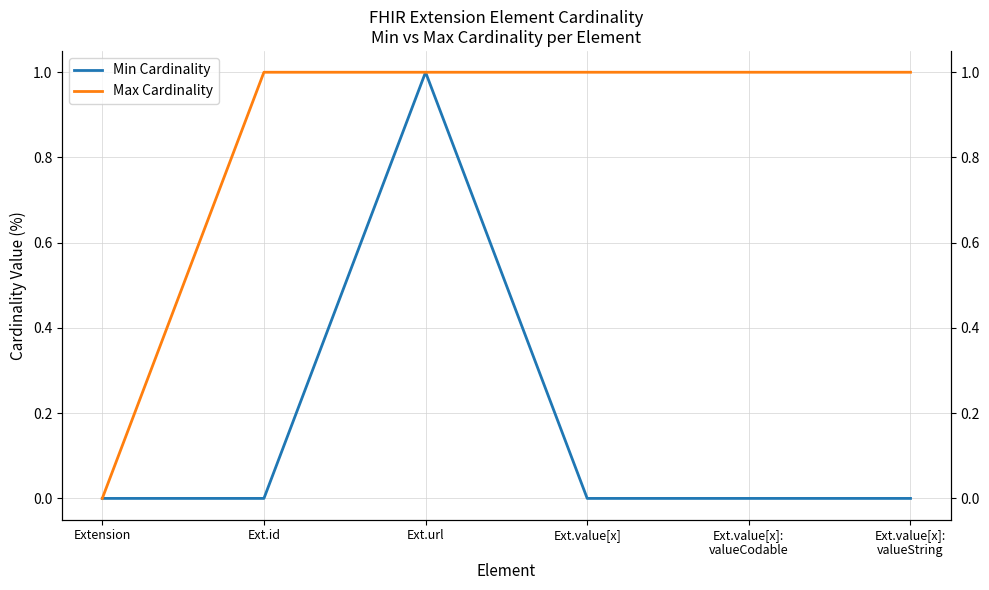

True or false: Min Cardinality and Max Cardinality intersect in this chart.

False